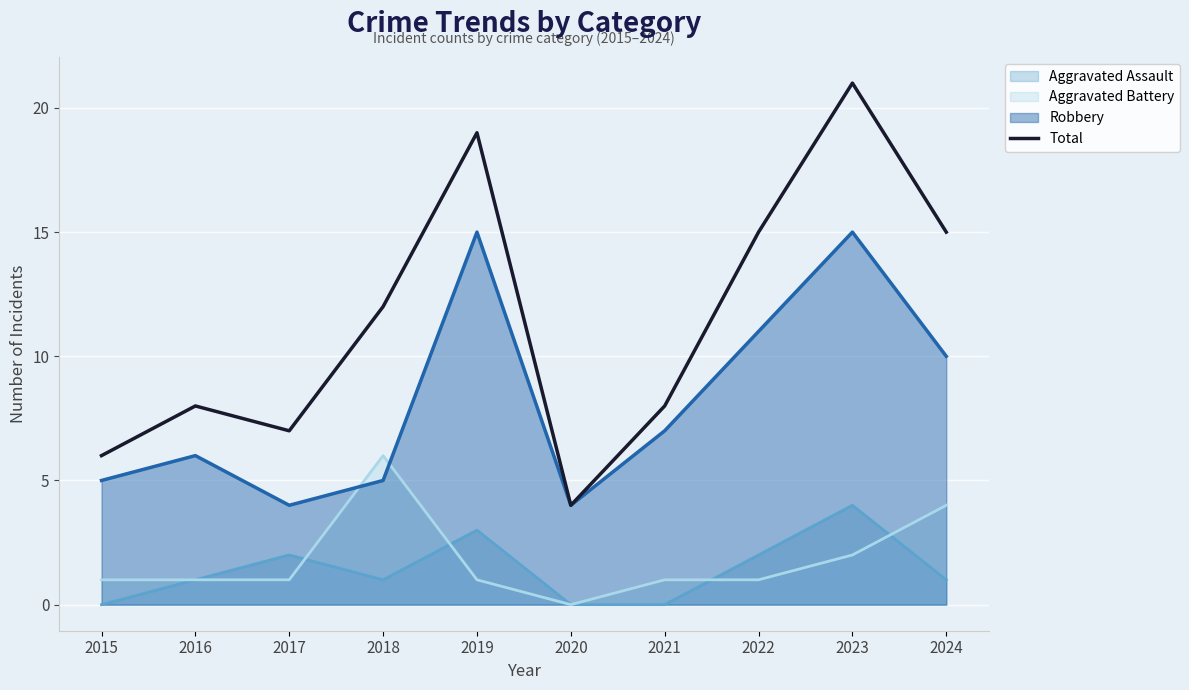

Rank the categories by value from lowest to highest.

2020, 2015, 2017, 2016, 2021, 2018, 2022, 2024, 2019, 2023